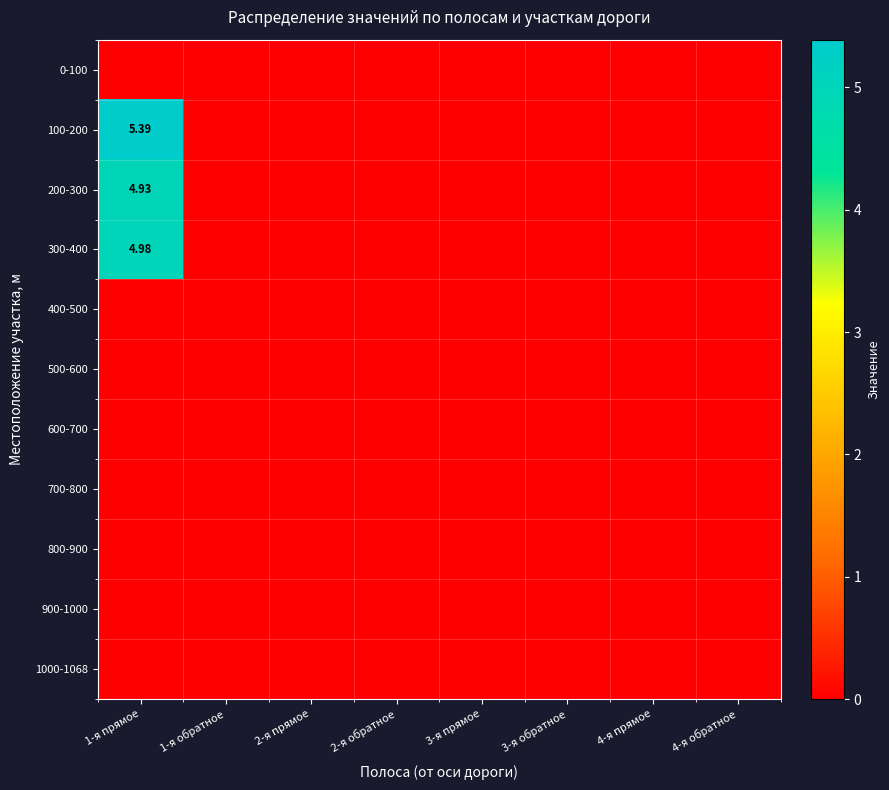

Which series has the largest range (max minus min)?

100-200